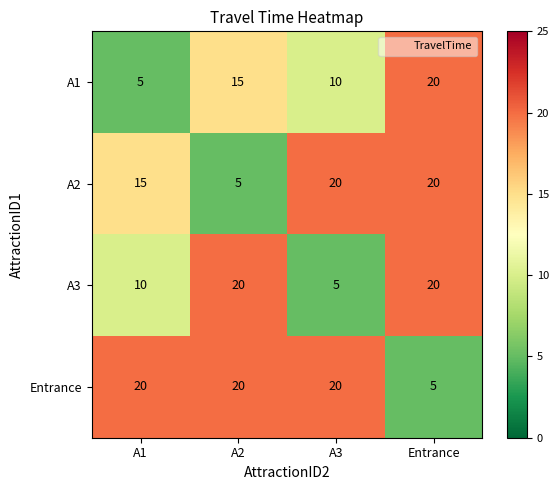

Reading right to left, extract all data points from this chart.

A1: Entrance=20	A3=10	A2=15	A1=5
A2: Entrance=20	A3=20	A2=5	A1=15
A3: Entrance=20	A3=5	A2=20	A1=10
Entrance: Entrance=5	A3=20	A2=20	A1=20